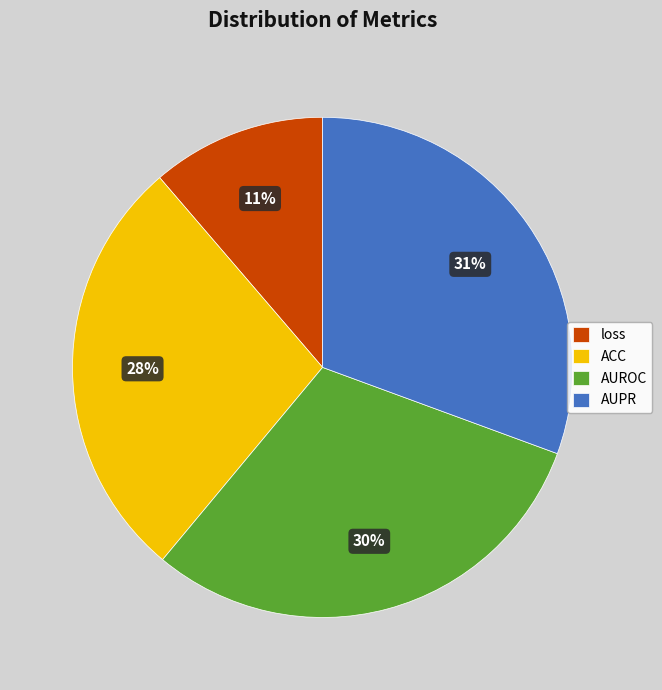

Which slice is the smallest?

loss